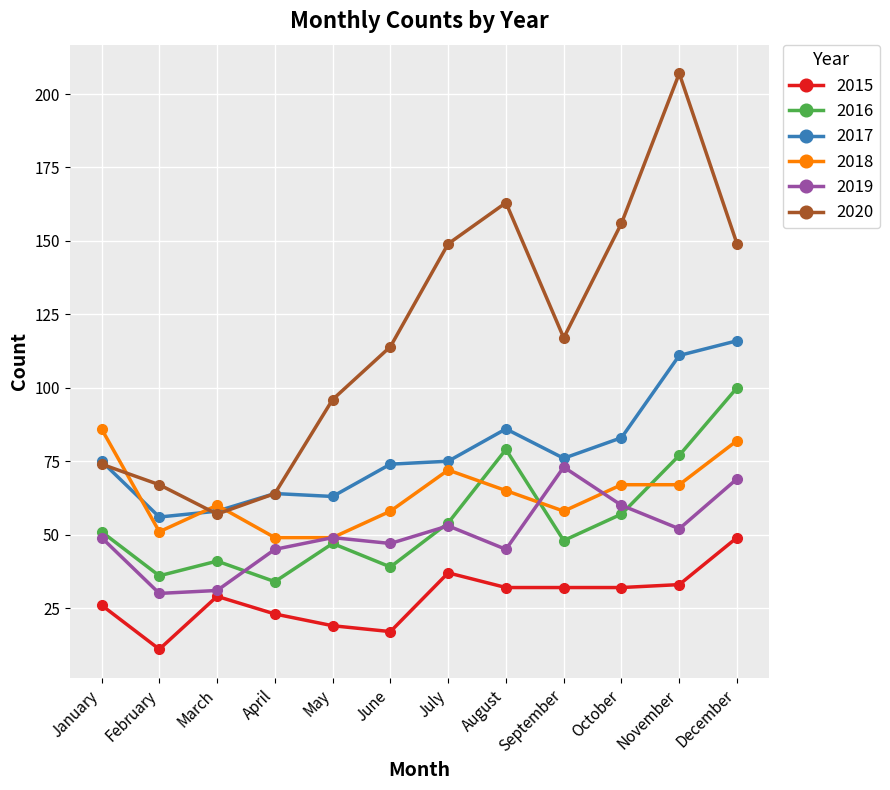

True or false: 2020 has more than 0 interior local peaks.

True